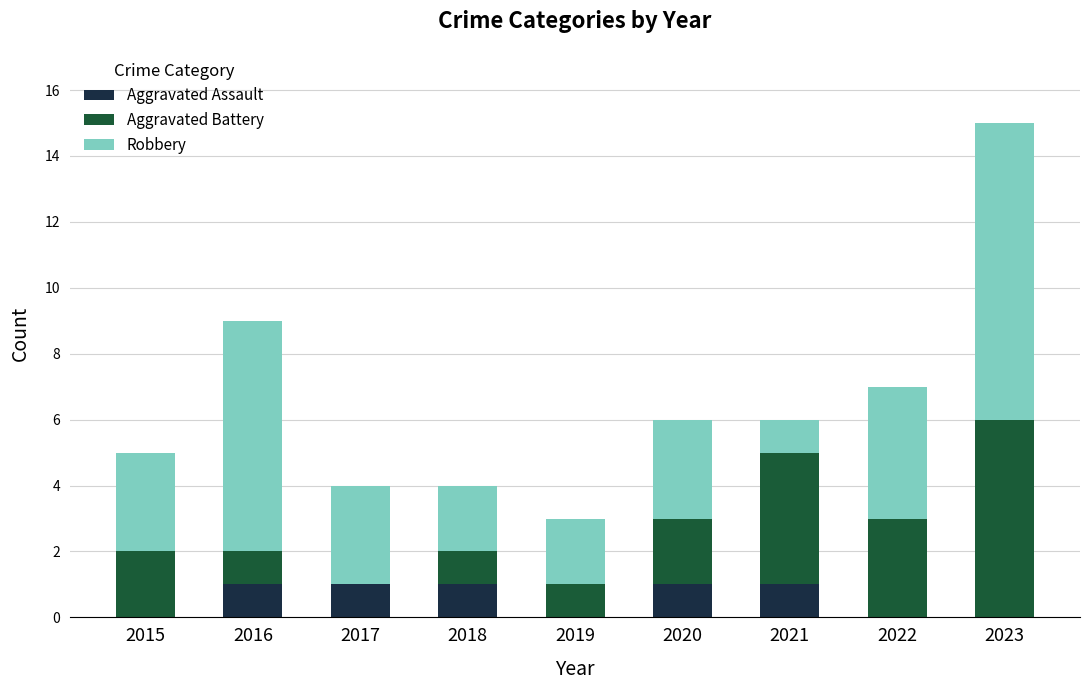

True or false: Aggravated Assault has a value of 1 at 2016.

True